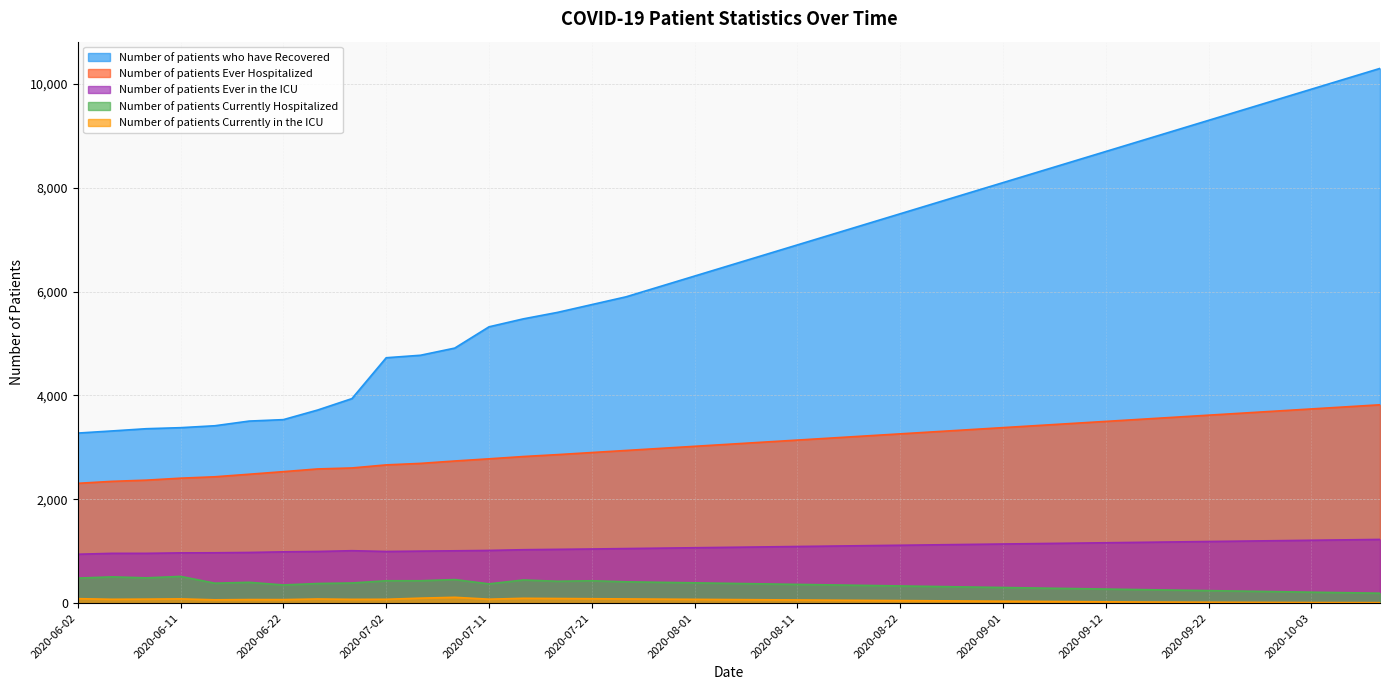

Rank the series by their maximum value, from lowest to highest.

Number of patients Currently in the ICU, Number of patients Currently Hospitalized, Number of patients Ever in the ICU, Number of patients Ever Hospitalized, Number of patients who have Recovered